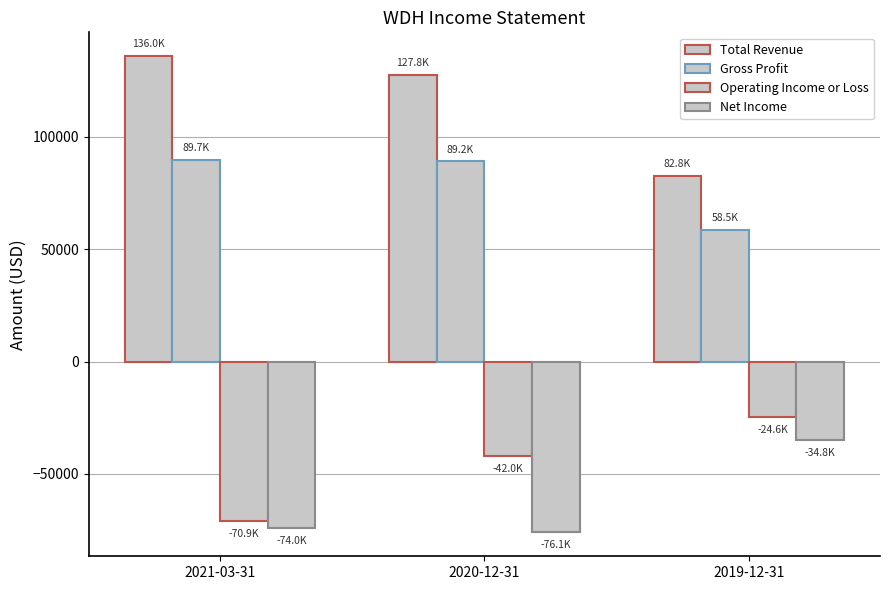

Is the value of Total Revenue at 2020-12-31 greater than the value of Operating Income or Loss at 2021-03-31?

Yes